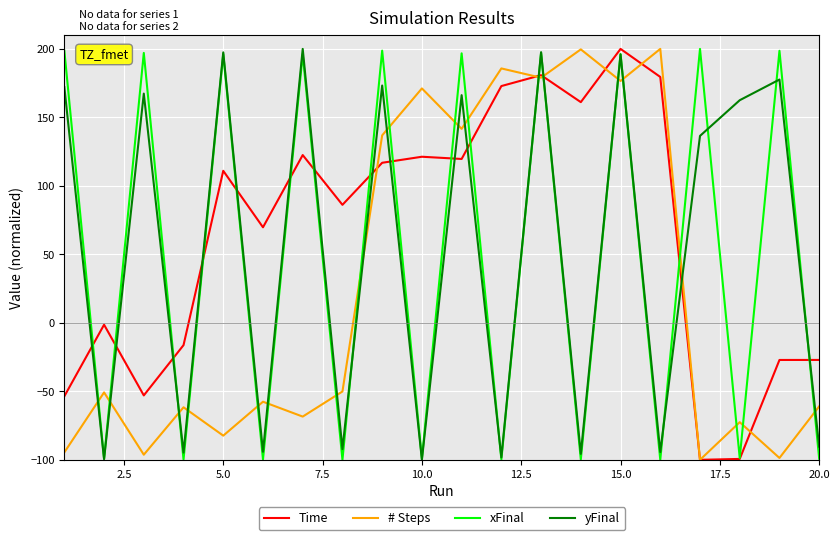

What is the minimum value for Time?

-100.0